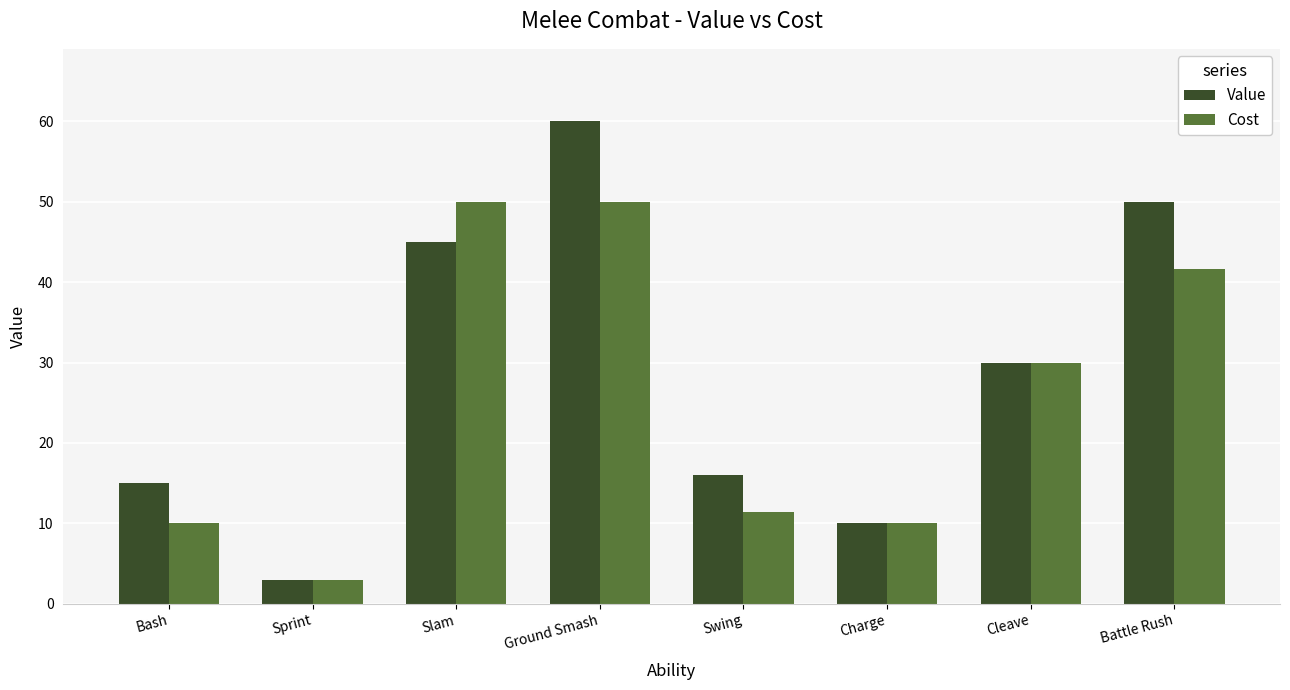

Which series has the largest range (max minus min)?

Value